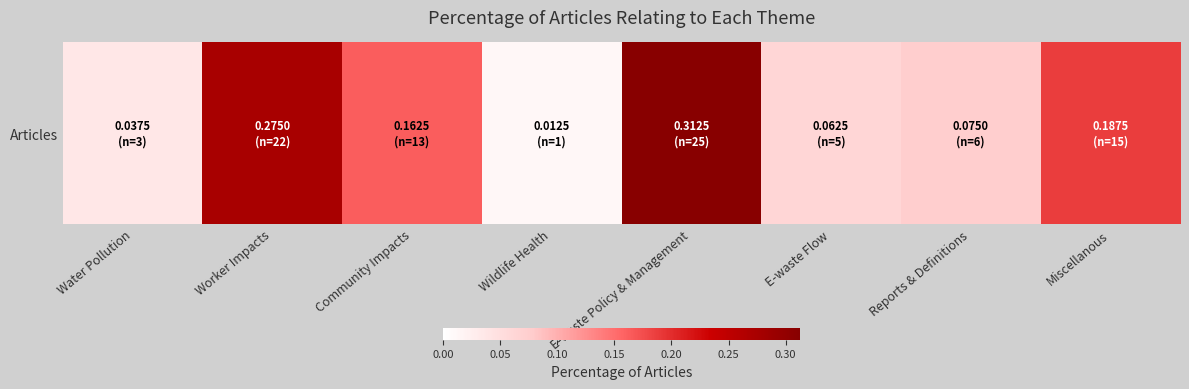

At which category does the chart reach its peak across all series?

E-waste Policy & Management